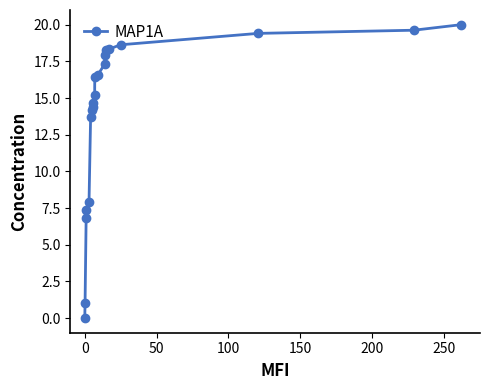

Reading left to right, what are all the values shown in this chart?

0.0	1.1	6.9	7.4	7.9	13.7	14.2	14.4	14.7	15.2	16.4	16.6	17.3	17.9	18.3	18.3	18.6	19.4	19.6	20.0